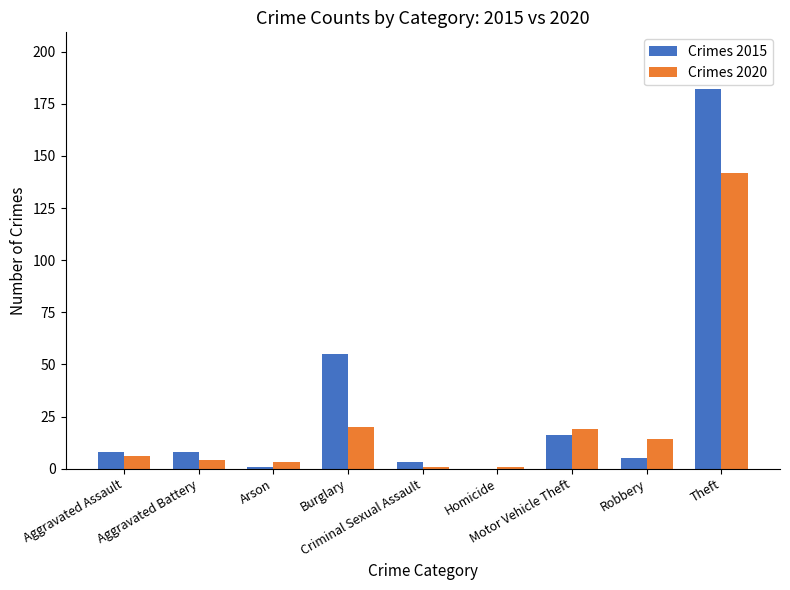

Are the bars horizontal?

No